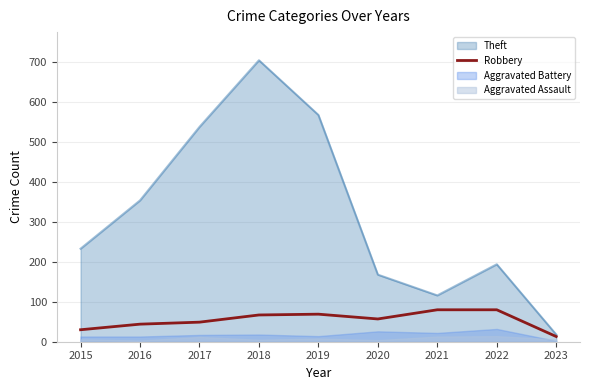

The Theft series shows 392 at 2018. True or false?

False